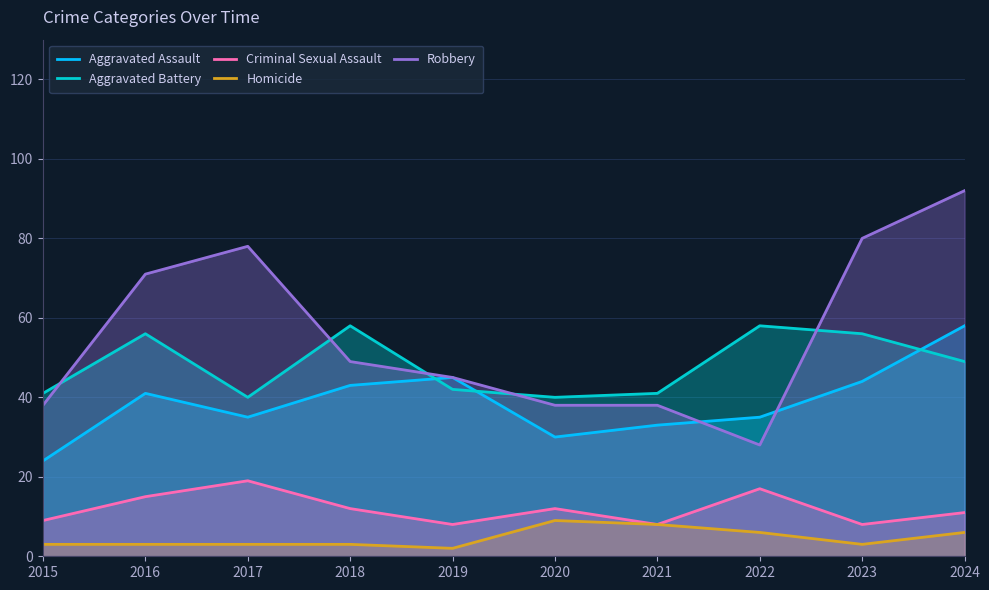

Does the chart display data point markers on the line(s)?

No